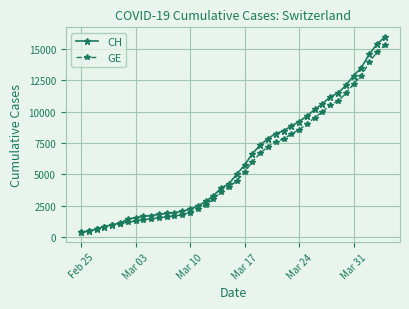

Which series has the largest range (max minus min)?

CH